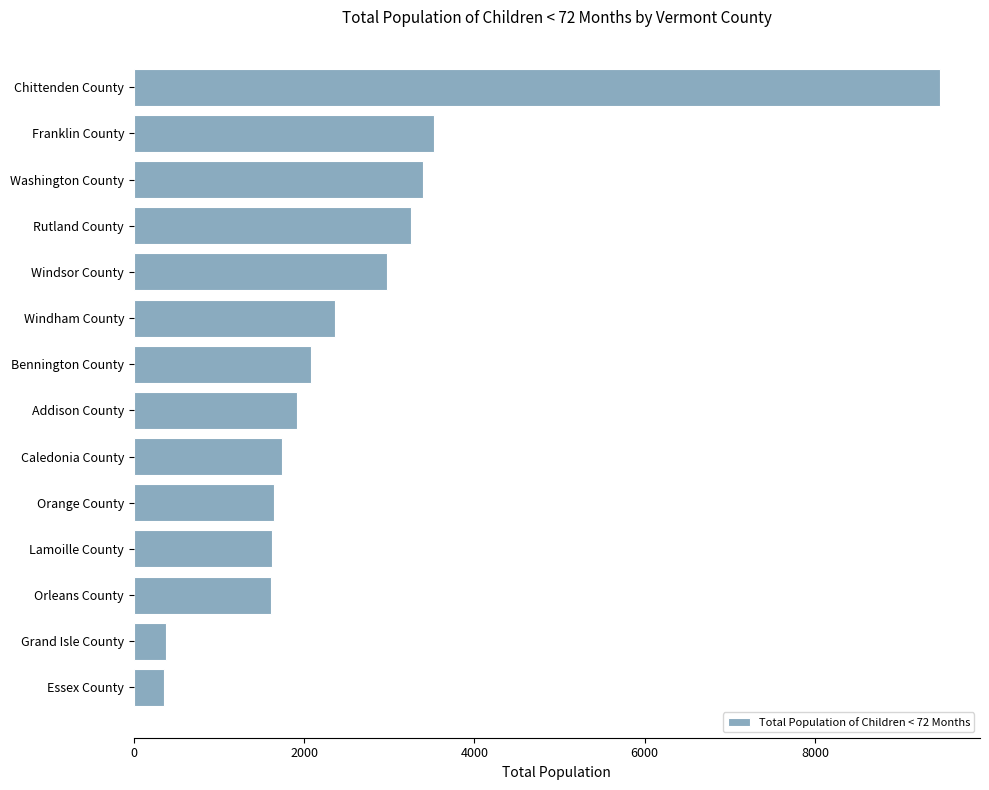

True or false: the data shows 3153 at Windham County.

False